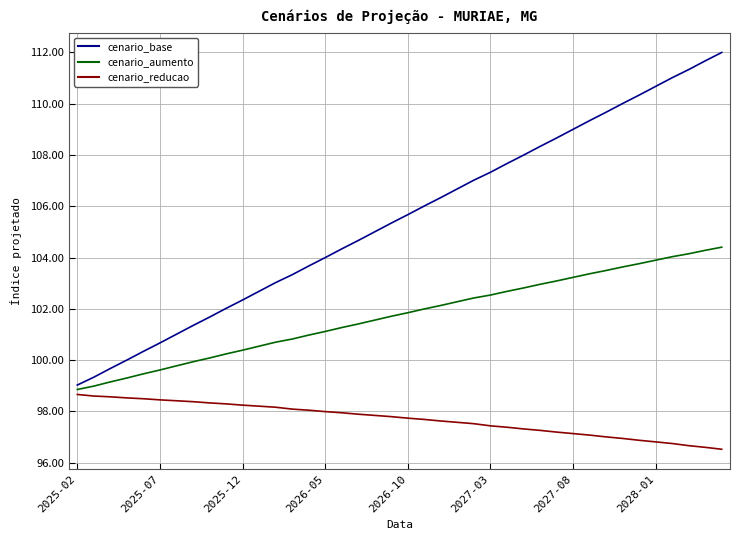

What is the minimum value shown in the chart?

96.5